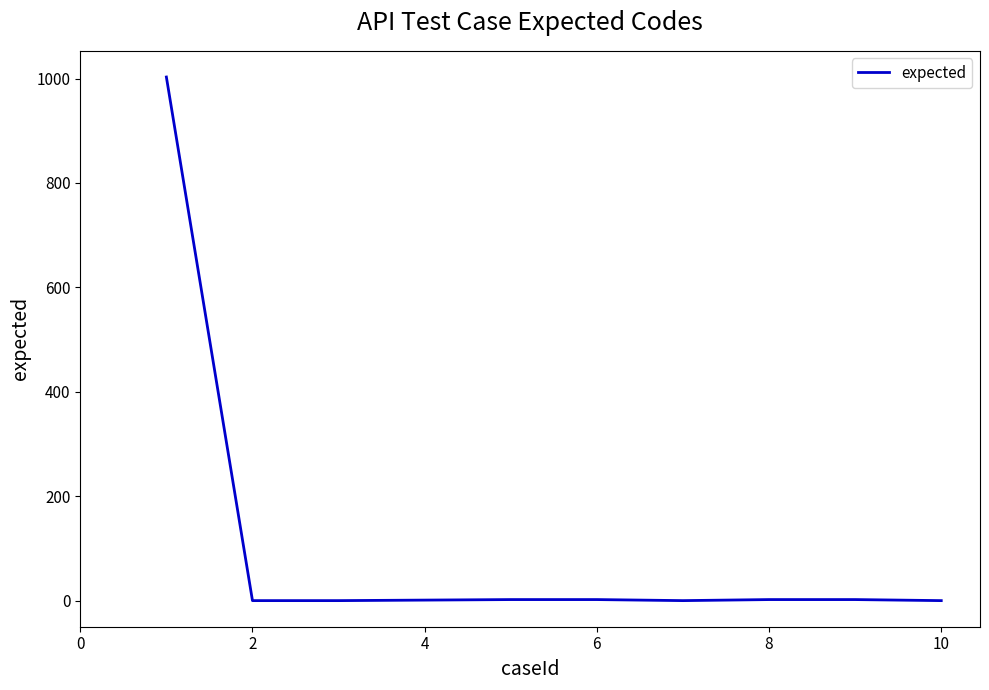

What is the greatest value displayed?

1003